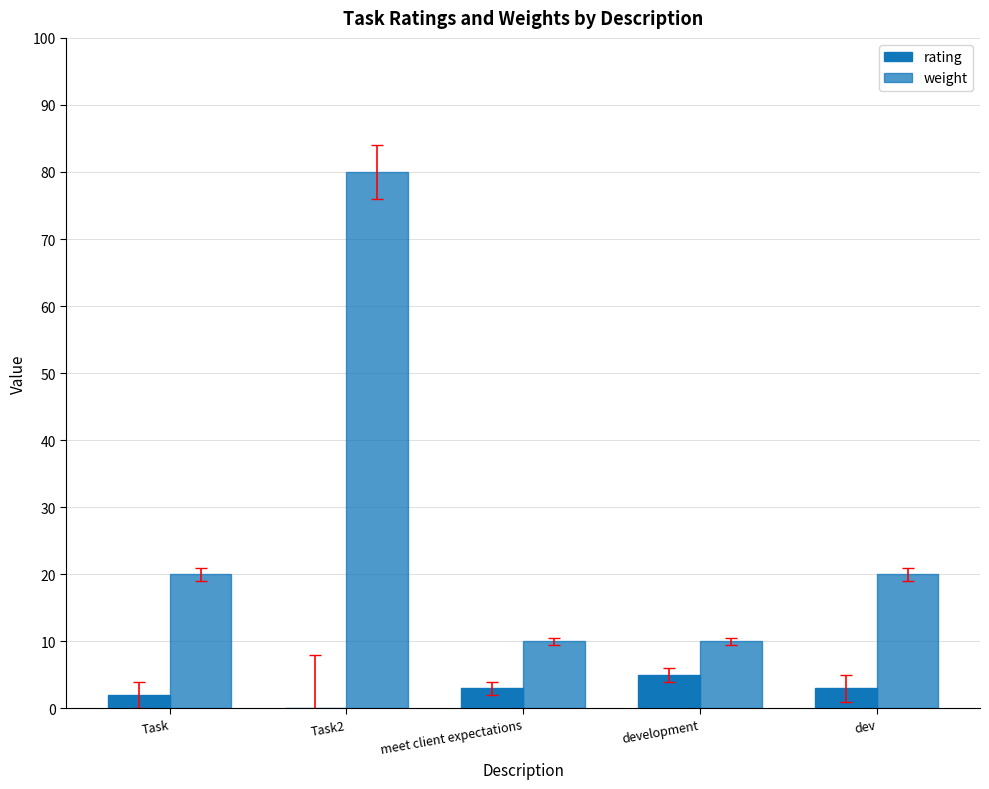

How many groups of bars are there?

5